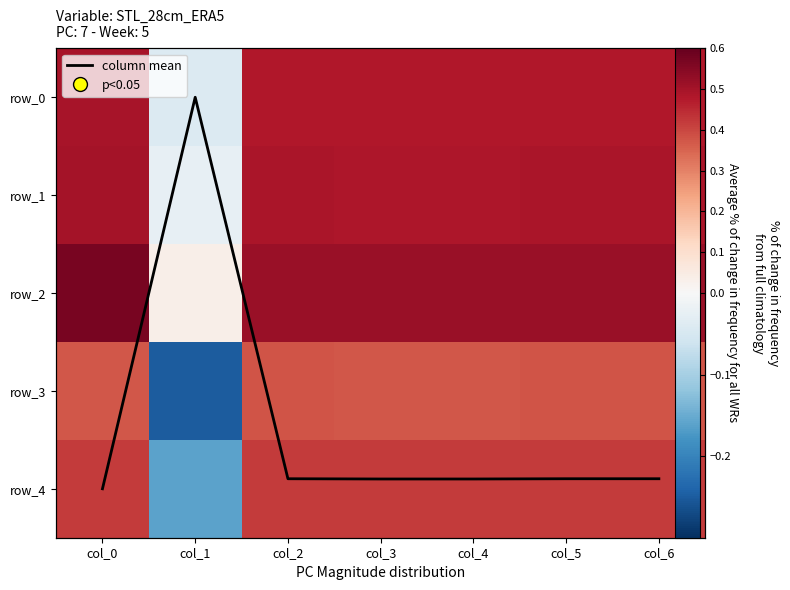

Which has a higher value, col_1 or col_3?

col_3